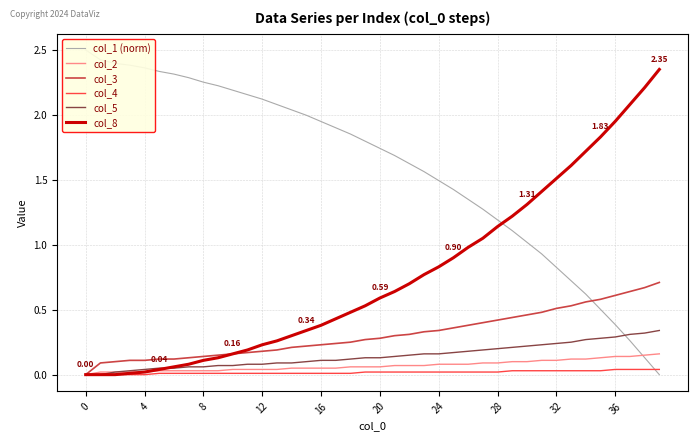

Which has a higher value, 24 or 32?

24